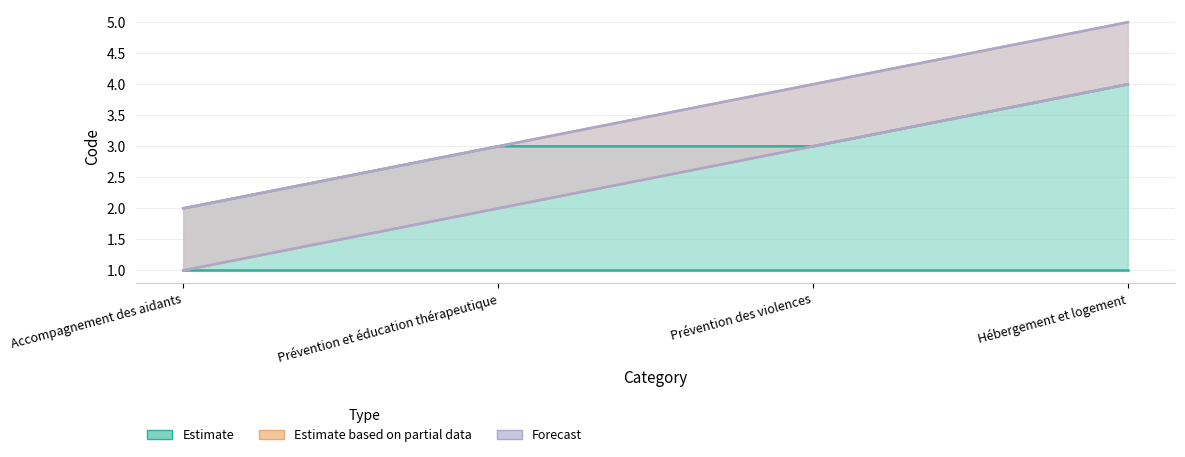

What is the lowest value of the Estimate based on partial data series?

1